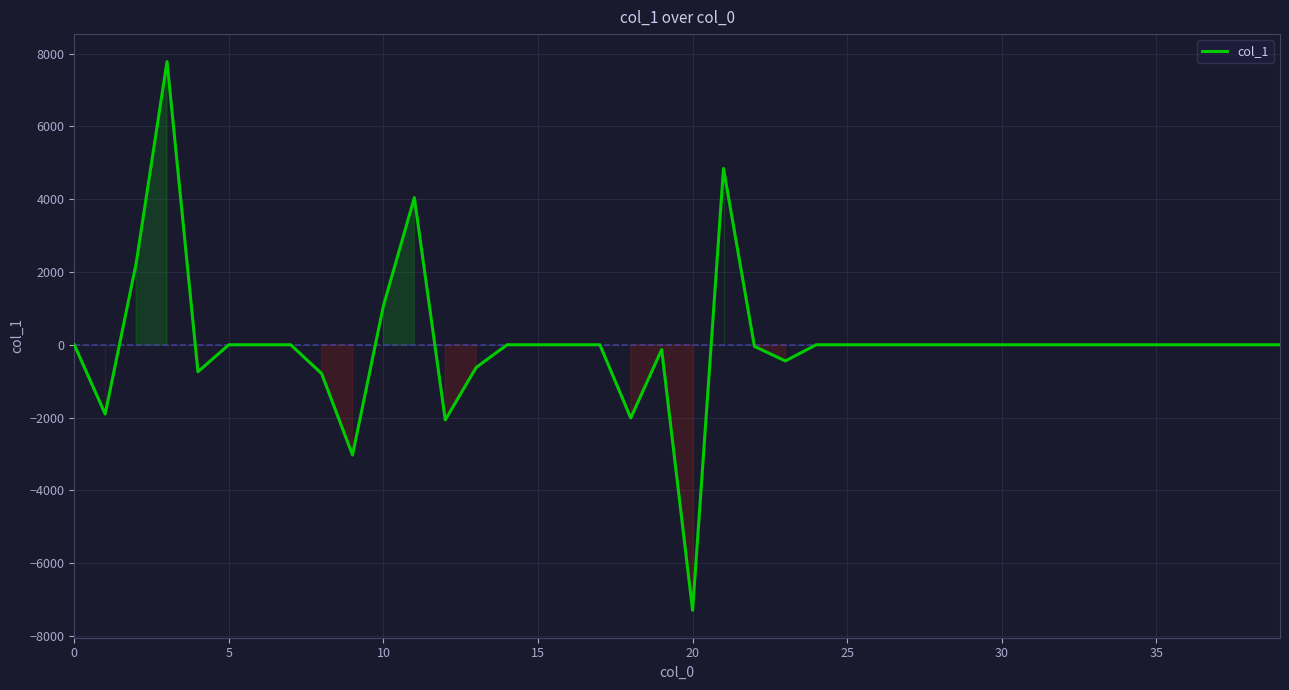

What is the greatest value displayed?

7781.7